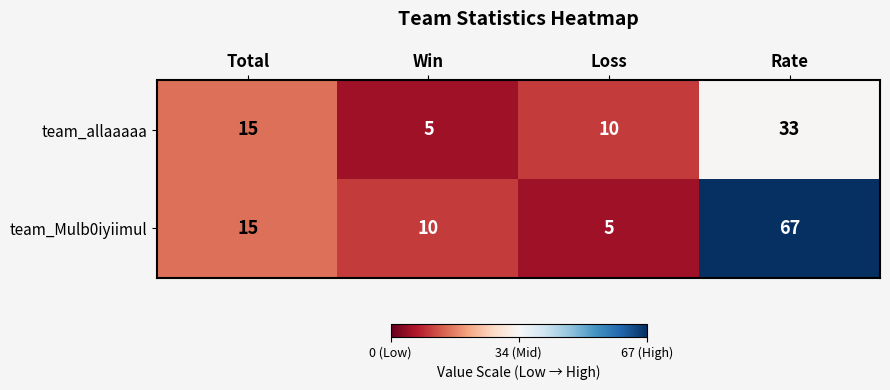

What is the difference between the highest and lowest values at Win?

5